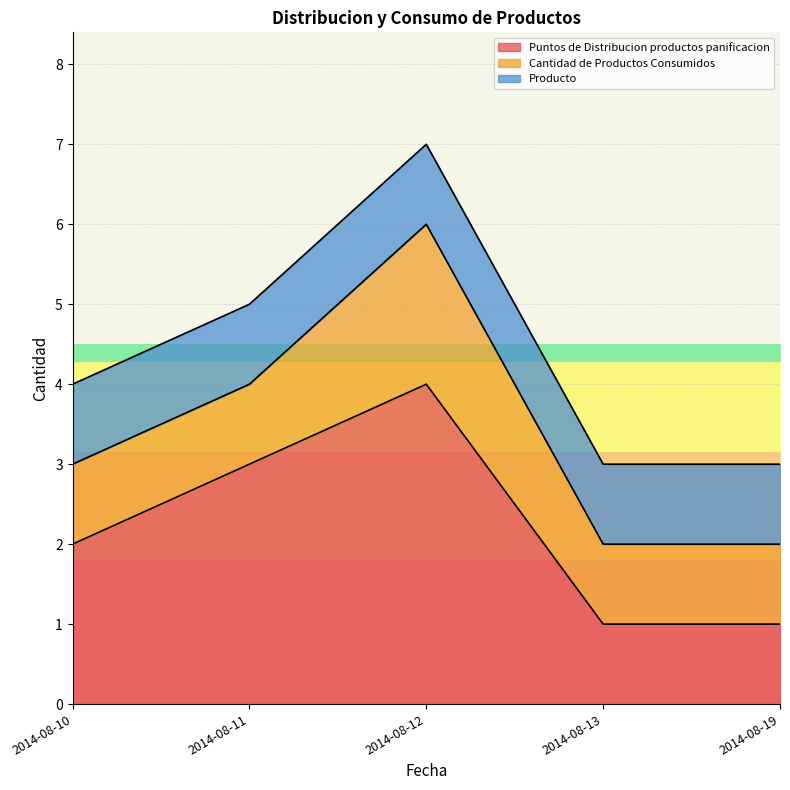

True or false: Puntos de Distribucion productos panificacion and Cantidad de Productos Consumidos intersect in this chart.

False